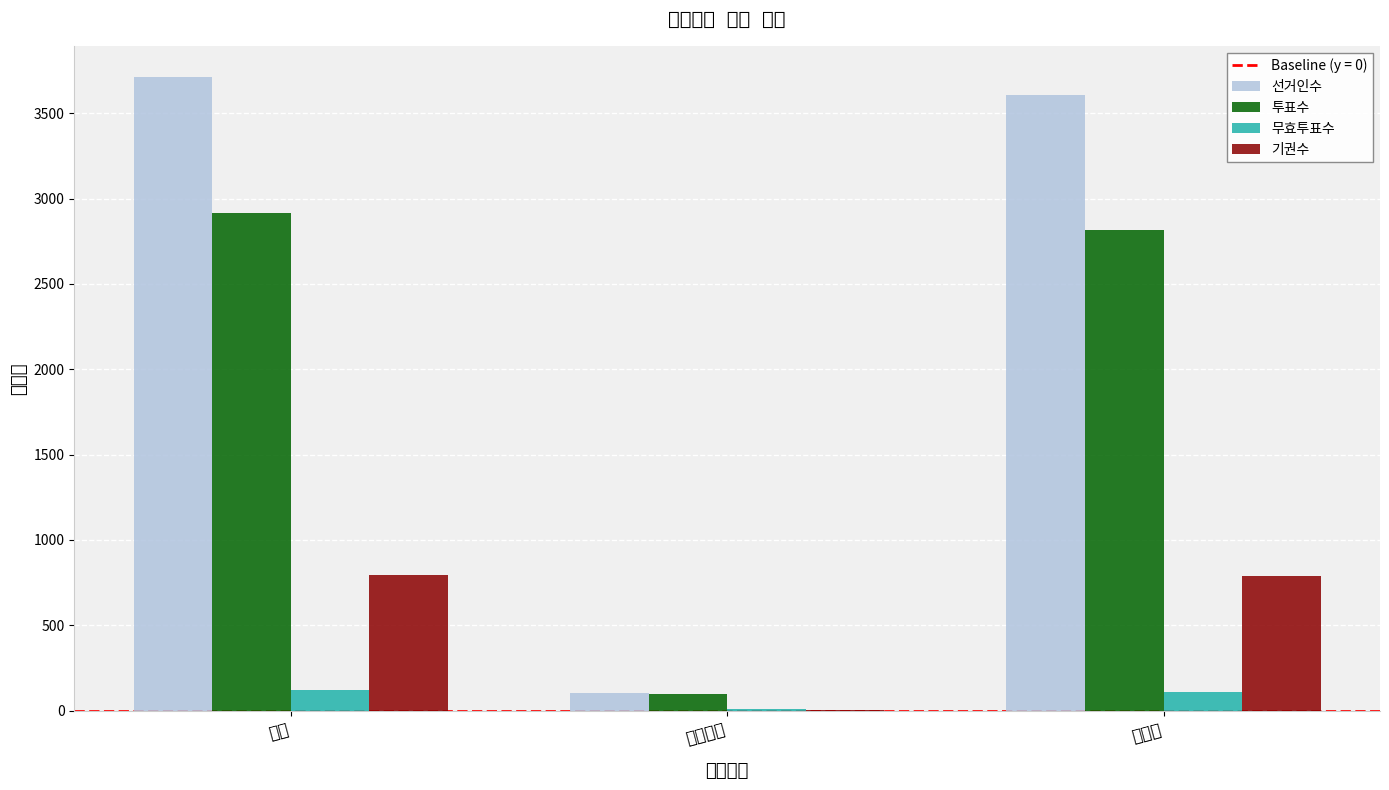

What is the value of the 투표수 bar at the 3rd from the left?

2817